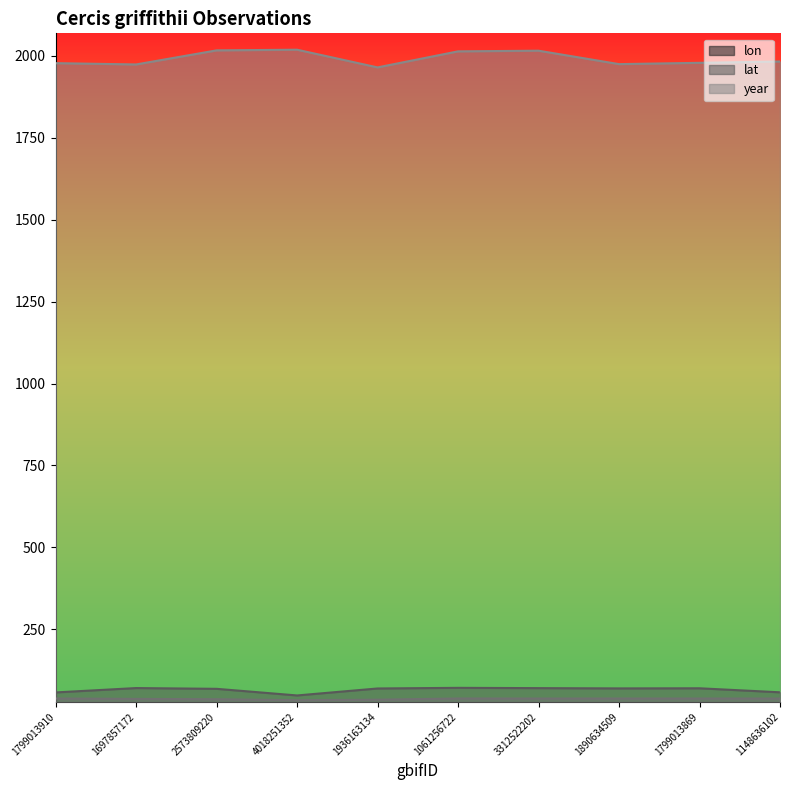

Between 1697857172 and 4018251352, which series saw the biggest shift?

year